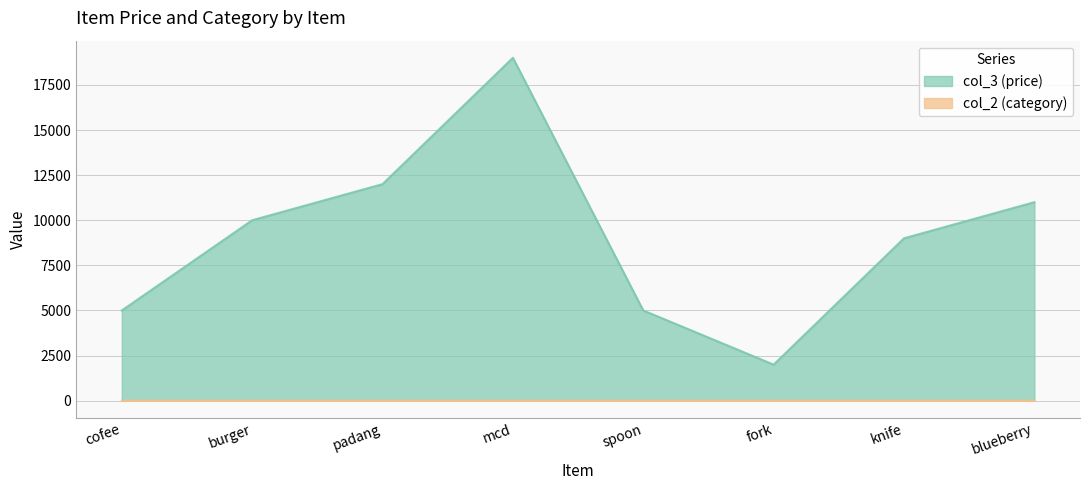

Reading right to left, what are all the values shown in this chart?

col_3 (price): 11000	9000	2000	5000	19000	12000	10000	5000
col_2 (category): 2	3	3	3	2	2	2	1